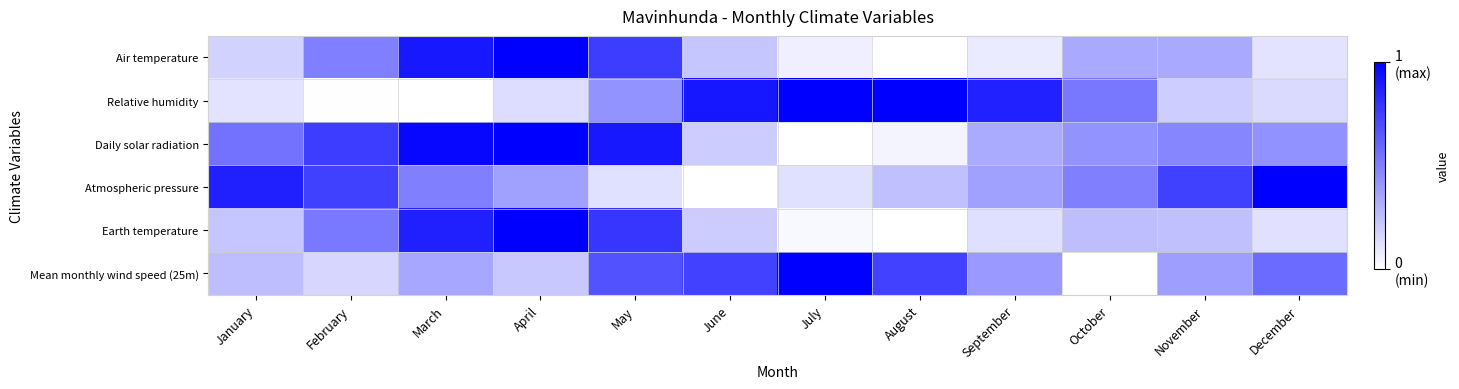

At which category is the sum across all series the highest?

April